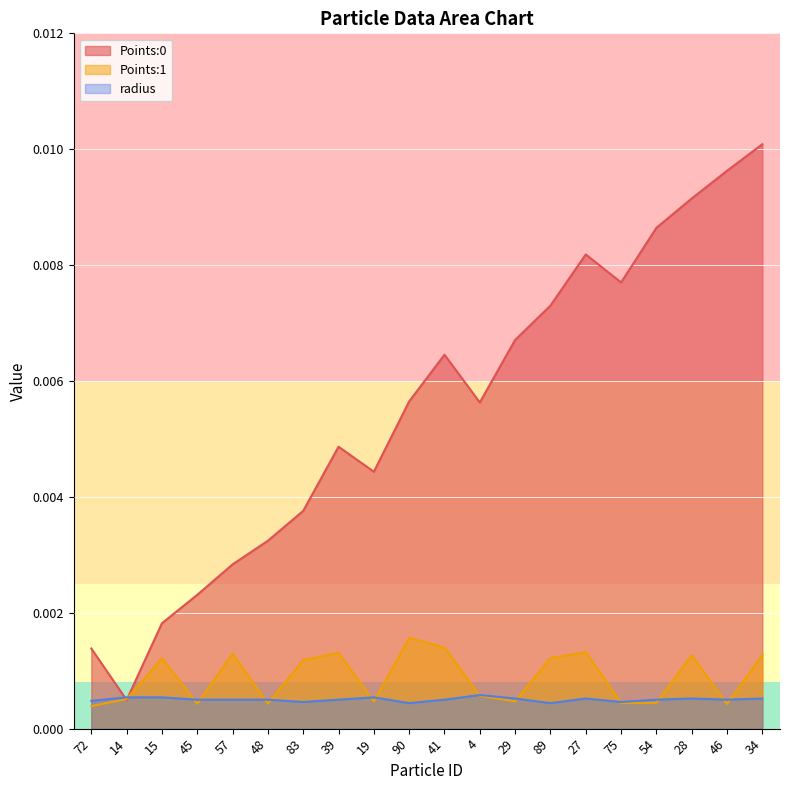

How many data points does each series have?

20